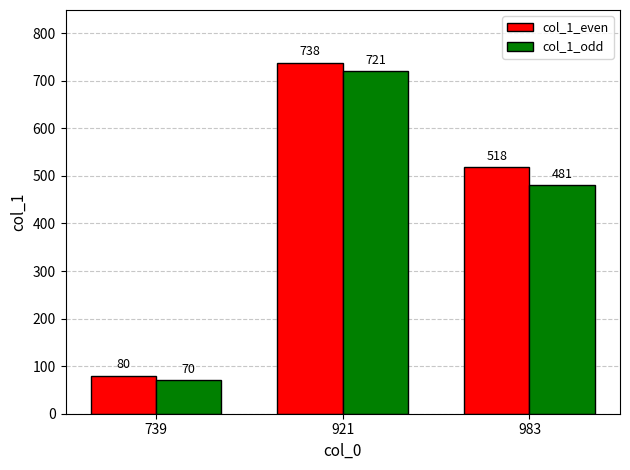

What is the value of the col_1_odd bar at the 1st from the left?

70